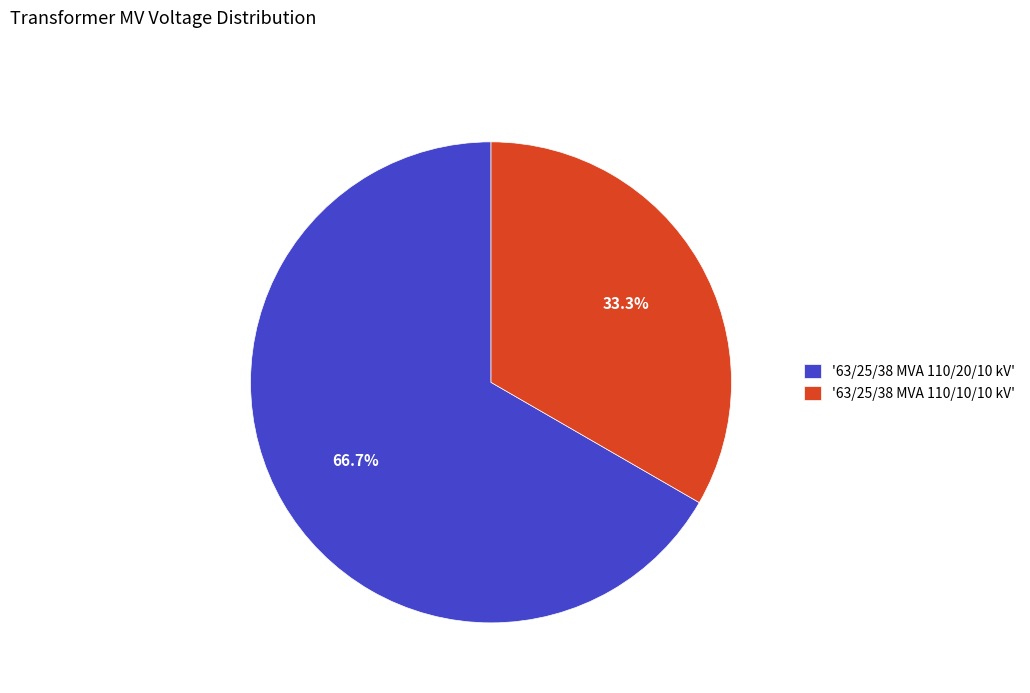

To the nearest percent, what is the difference between the largest and smallest slice percentages?

33%